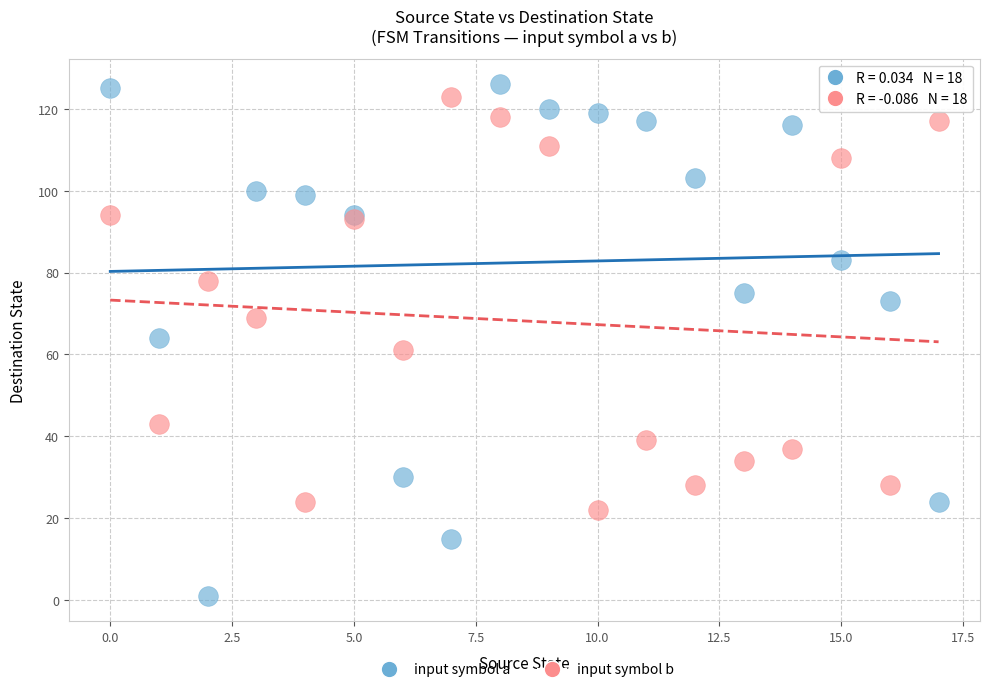

Which series has the largest Y range (max minus min)?

input symbol a